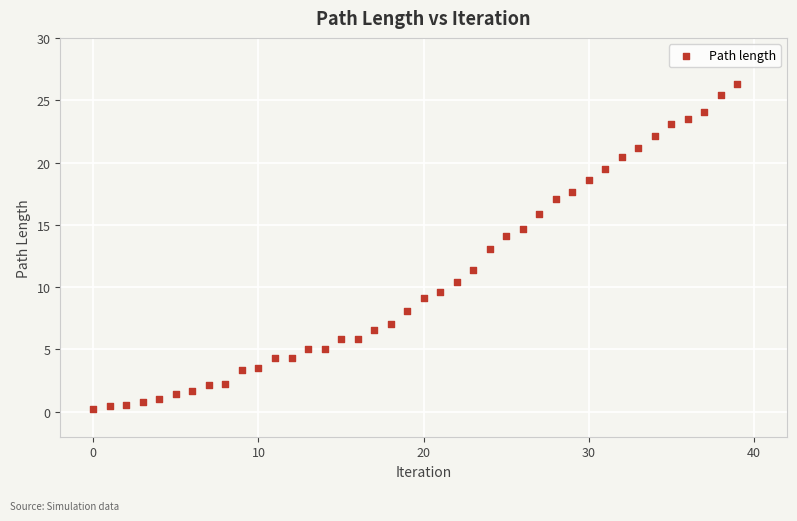

What is the range of Y values (max minus min)?

26.1